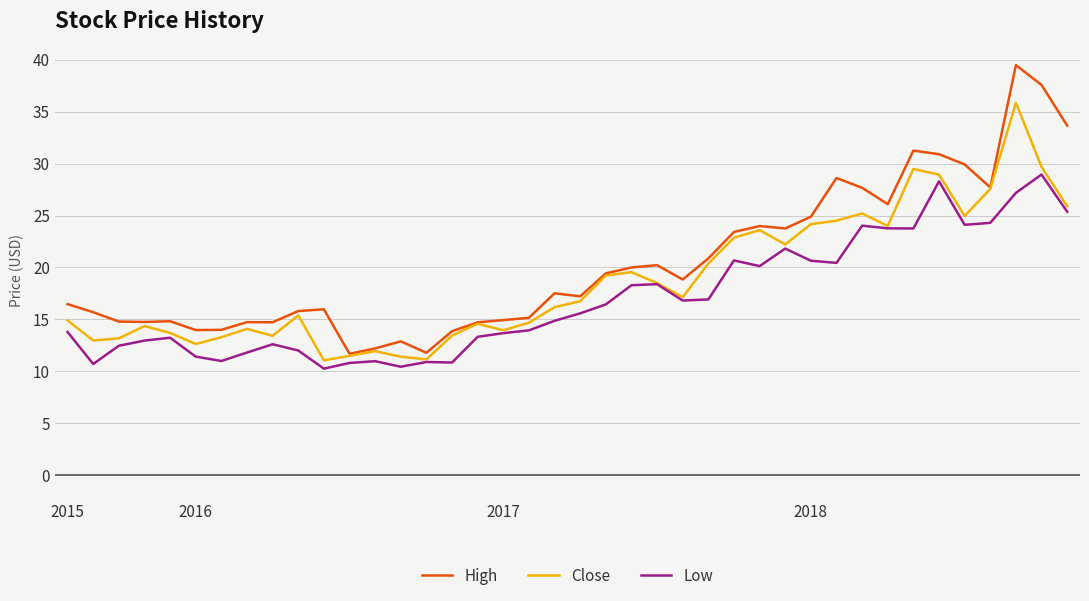

What is the maximum value for Close?

35.9